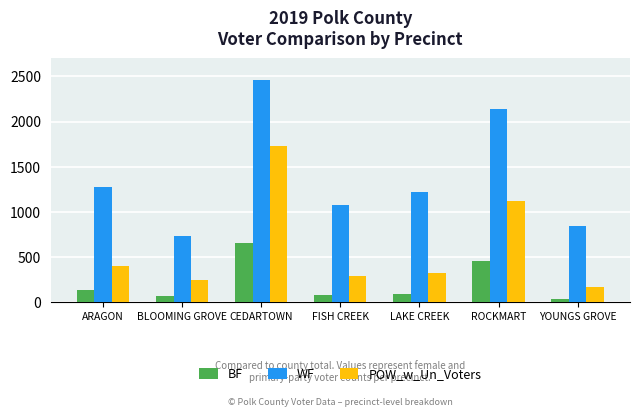

How many series are shown in this chart?

3